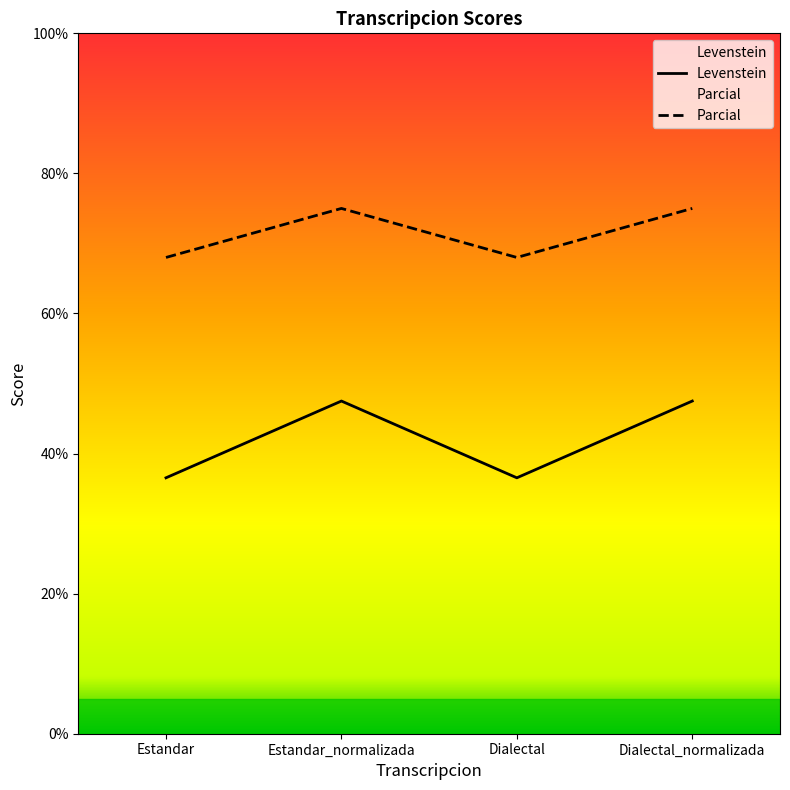

What are all the series names shown in the legend?

Levenstein, Parcial